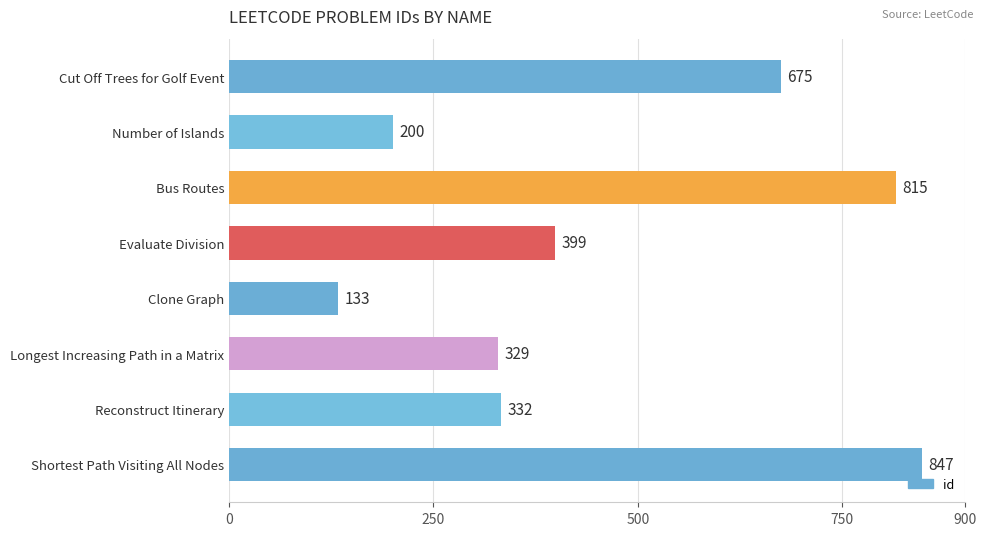

What is the ratio of the value at Bus Routes to the value at Reconstruct Itinerary?

2.5